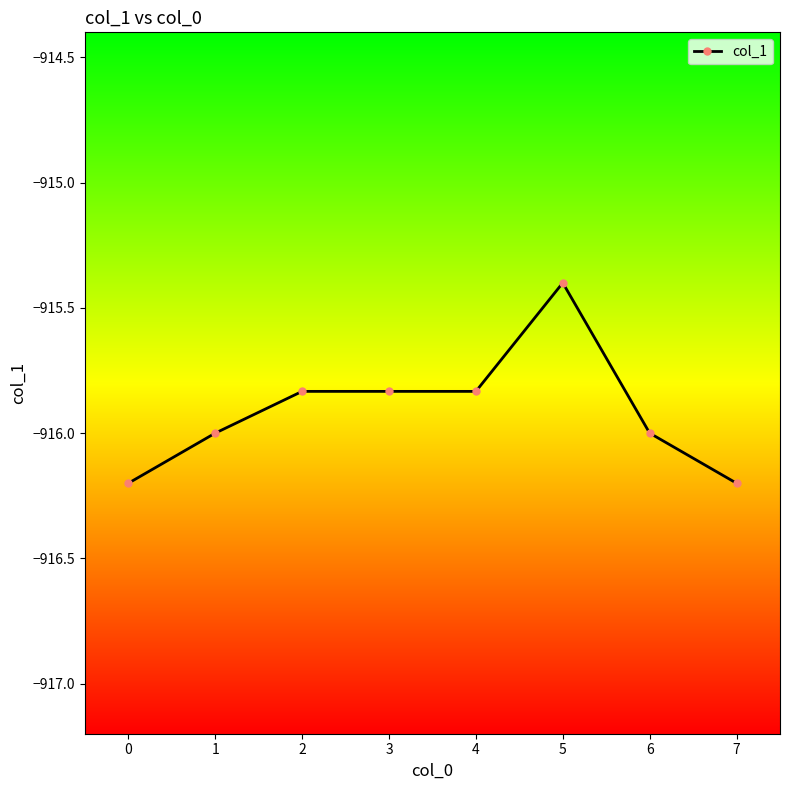

What is the difference between the maximum and minimum values?

0.8